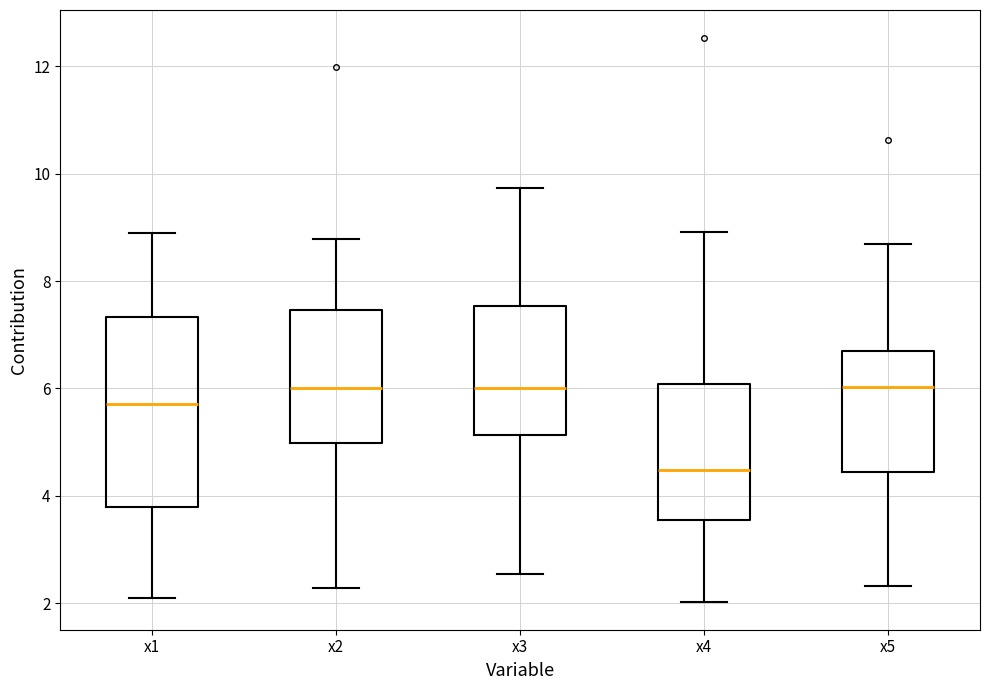

Reading left to right, read every box against the y-axis: the position of its median line, the range the box covers, and the ends of its whiskers. The values are not printed on the chart, so give them approximately, as read against the axis.

x1: median 5.8, box 3.8 to 7.4, whiskers 2.0 to 8.8
x2: median 6.0, box 5.0 to 7.4, whiskers 2.2 to 8.8
x3: median 6.0, box 5.2 to 7.6, whiskers 2.6 to 9.8
x4: median 4.4, box 3.6 to 6.0, whiskers 2.0 to 9.0
x5: median 6.0, box 4.4 to 6.8, whiskers 2.4 to 8.6